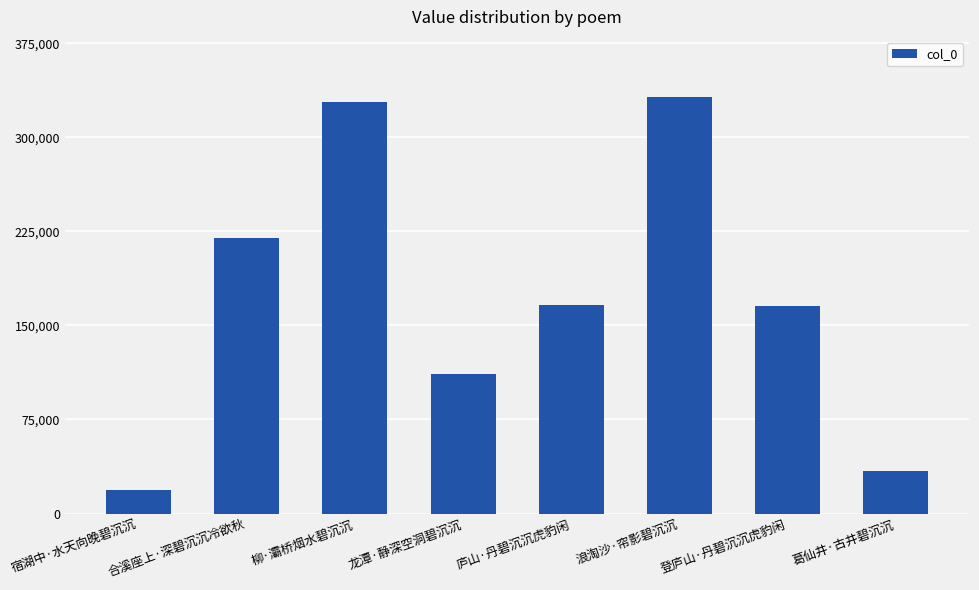

Which category has the lowest value across all series?

宿湖中·水天向晚碧沉沉